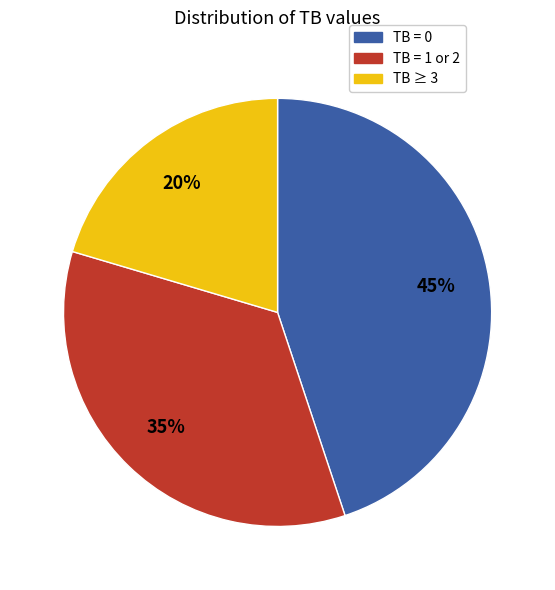

Is there any slice that represents more than half of the pie?

No